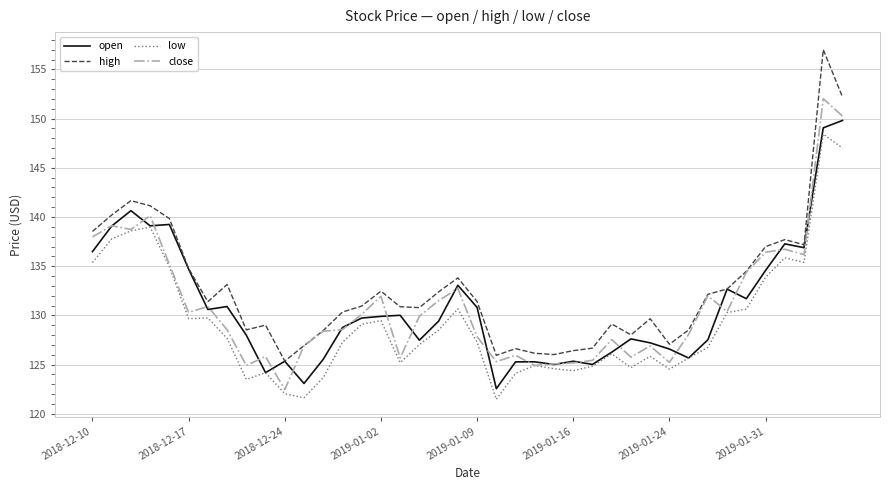

What is the lowest value of the high series?

125.4